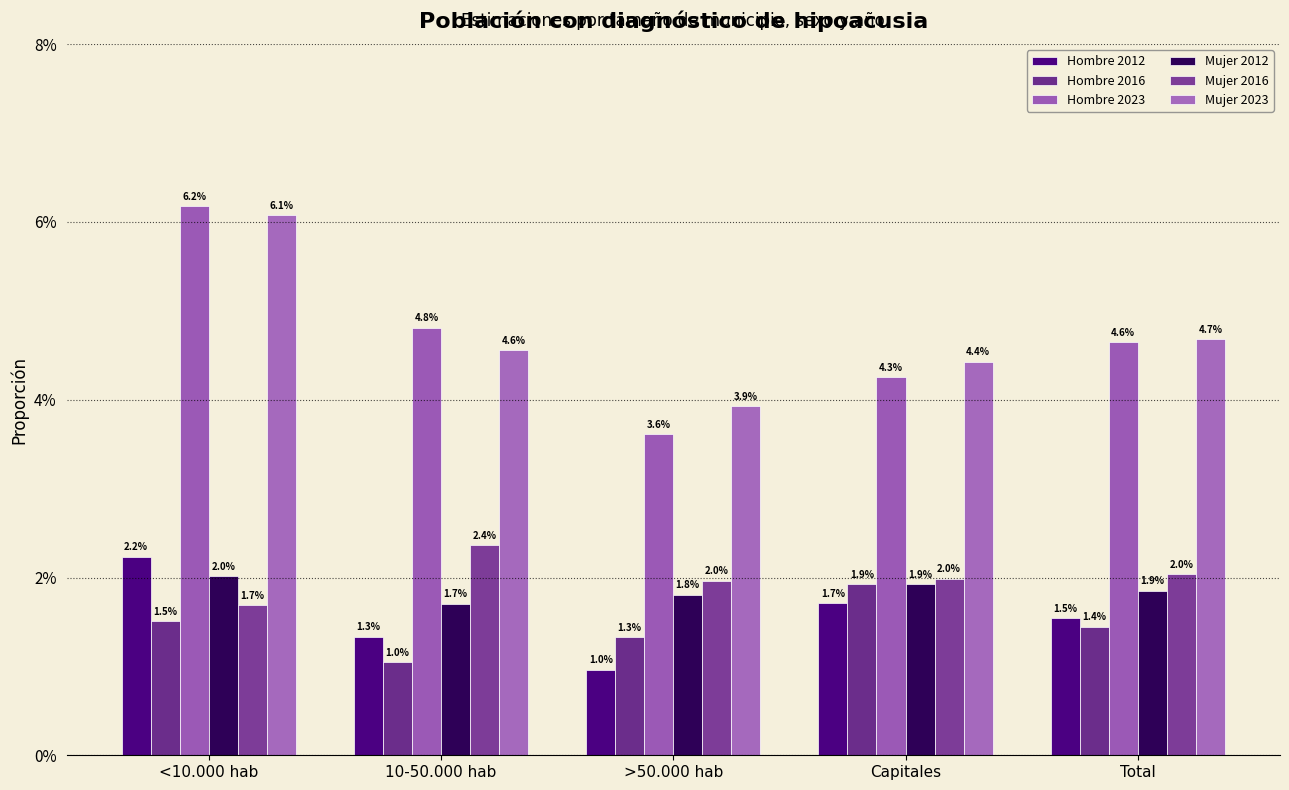

Reading left to right, list all the values displayed in this chart.

Hombre 2012: 2.2	1.3	1.0	1.7	1.5
Hombre 2016: 1.5	1.0	1.3	1.9	1.4
Hombre 2023: 6.2	4.8	3.6	4.3	4.6
Mujer 2012: 2.0	1.7	1.8	1.9	1.9
Mujer 2016: 1.7	2.4	2.0	2.0	2.0
Mujer 2023: 6.1	4.6	3.9	4.4	4.7